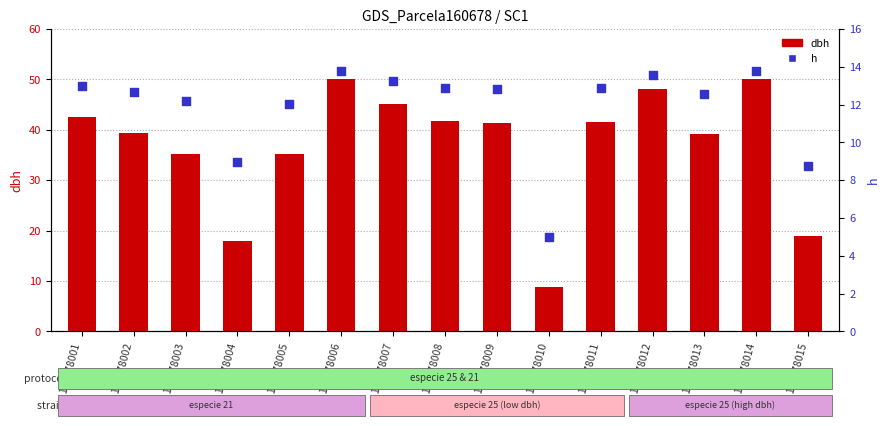

Is the value of h at 160678009 greater than the value of dbh at 160678014?

No